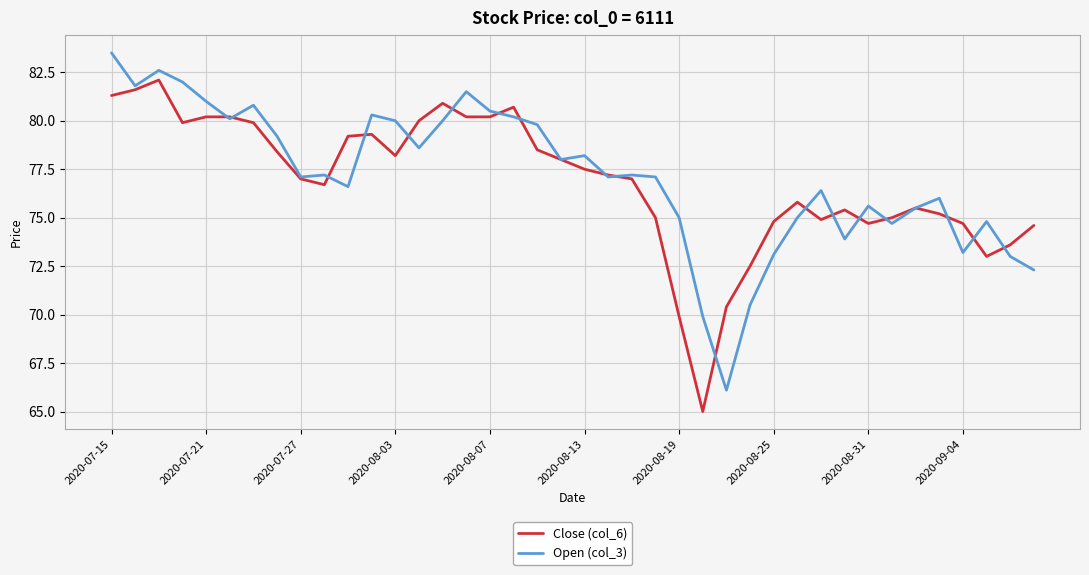

What is the greatest value displayed?

83.5